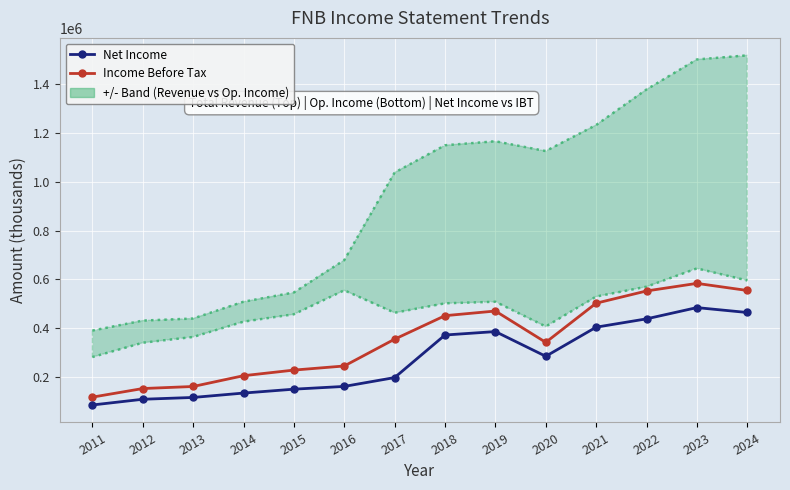

List the series in order of their overall mean, lowest first.

Net Income, Income Before Tax